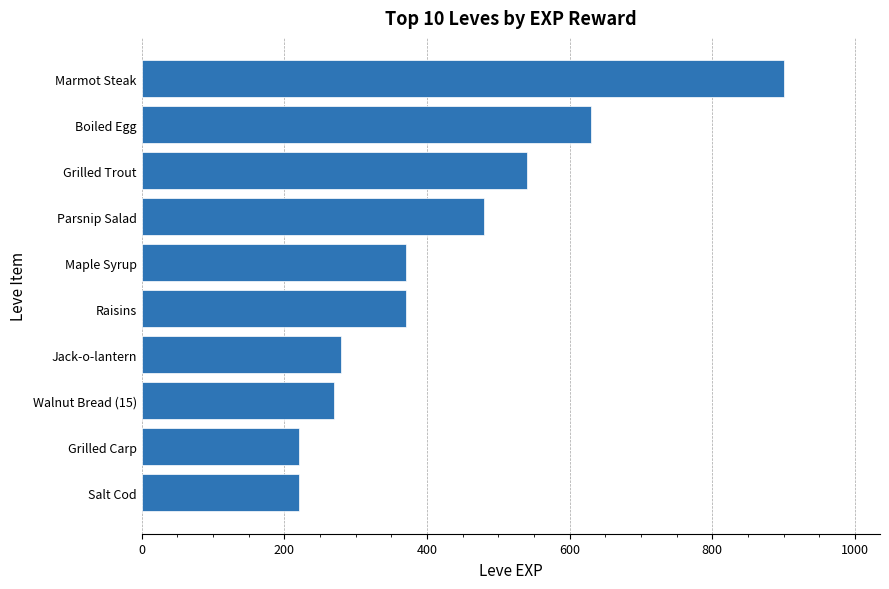

True or false: the data shows 900 at Marmot Steak.

True